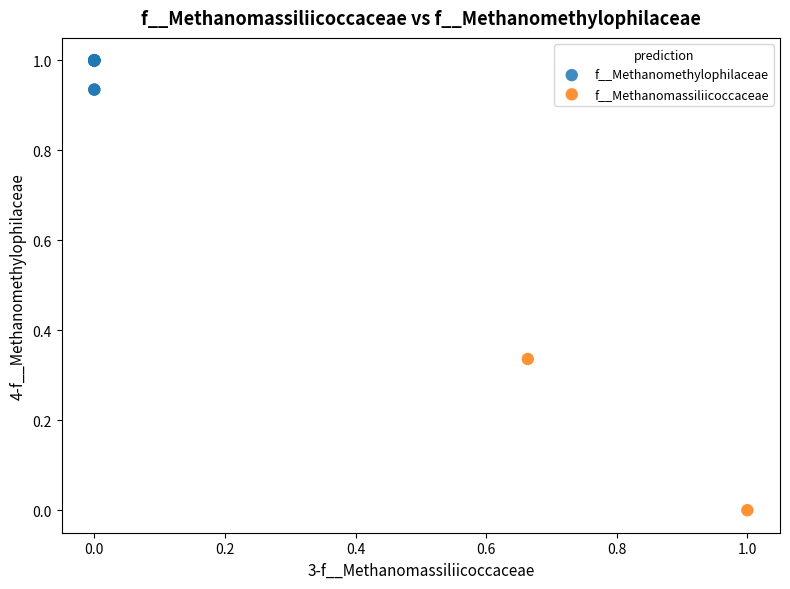

What are all the series names shown in the legend?

f__Methanomassiliicoccaceae, f__Methanomethylophilaceae